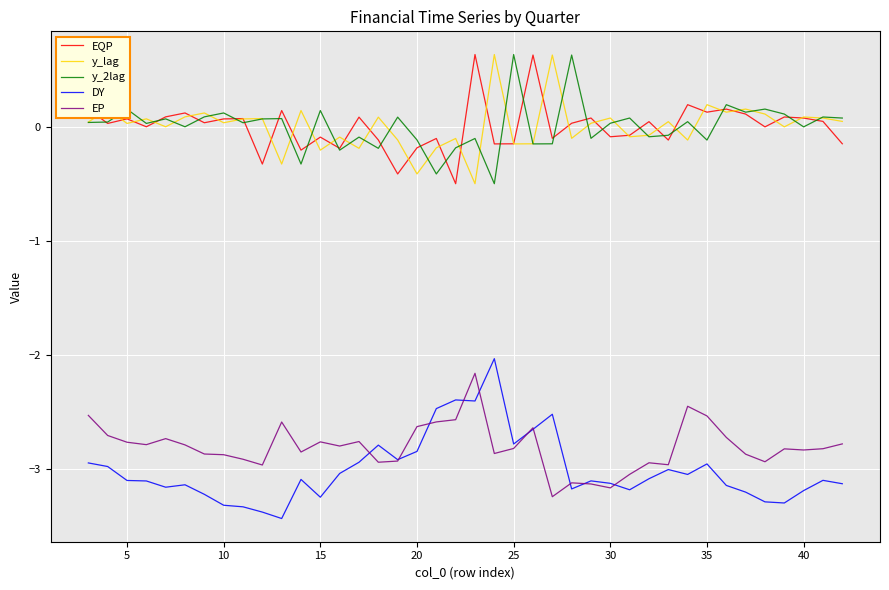

Which series has the largest range (max minus min)?

DY